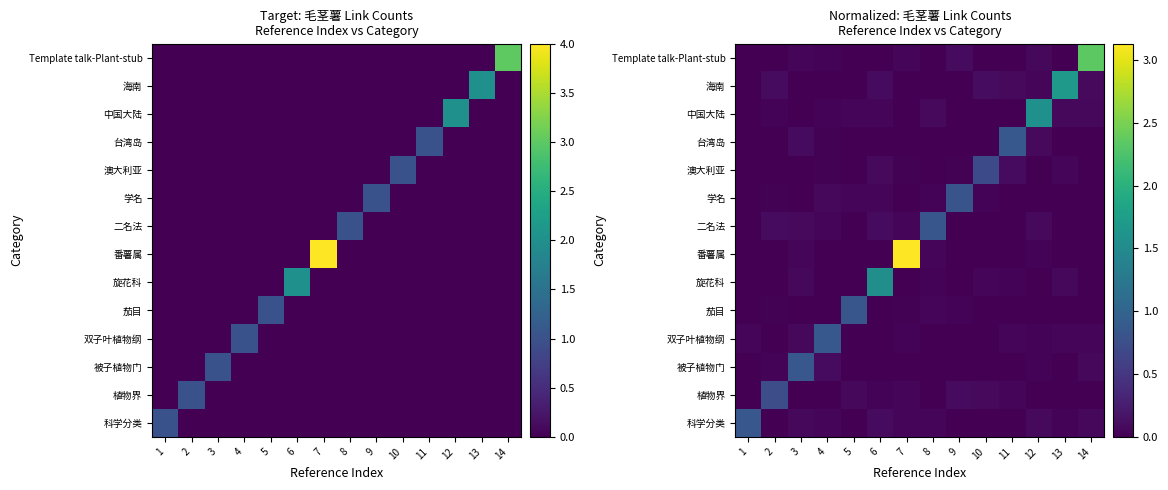

The value of 茄目 at 12 is 0.0. True or false?

True